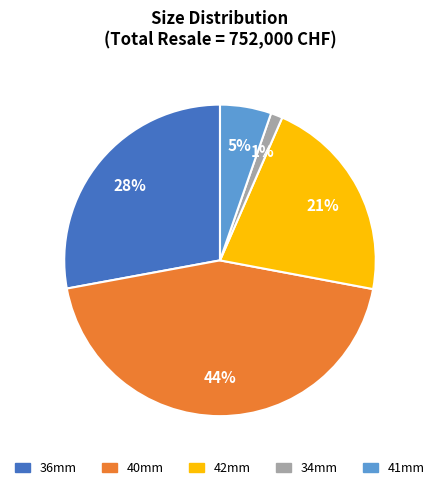

Does 34mm account for over 50% of the chart?

No